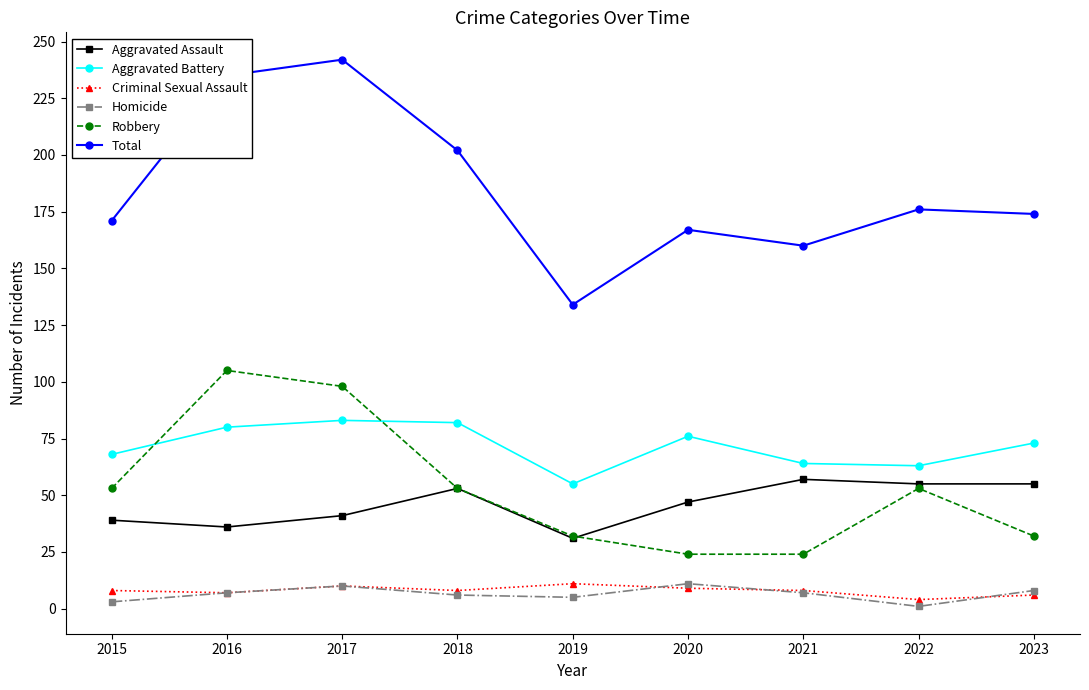

Does the chart display data point markers on the line(s)?

Yes